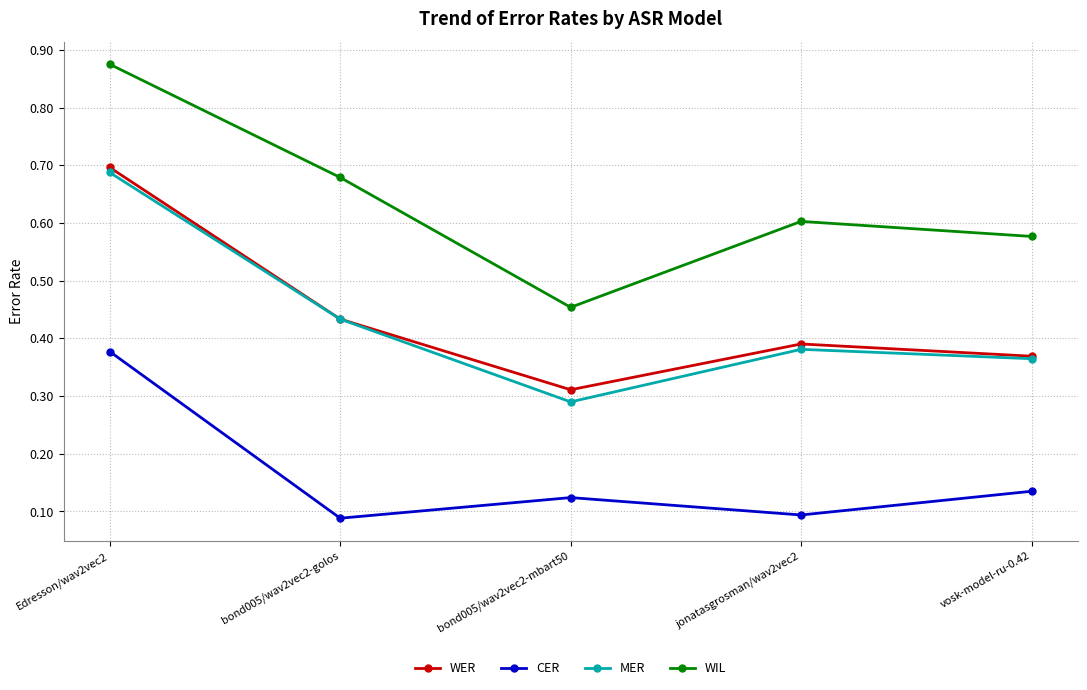

Where is the first local maximum for CER?

bond005/wav2vec2-mbart50